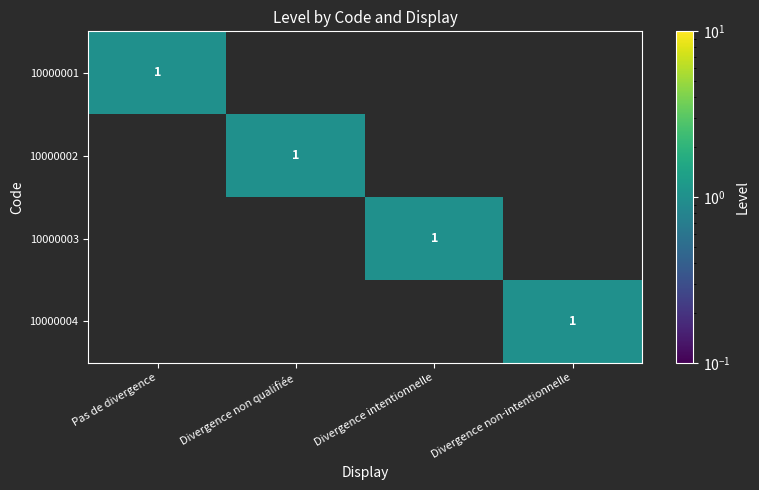

The value of 10000002 at Divergence non qualifiée is 0. True or false?

False